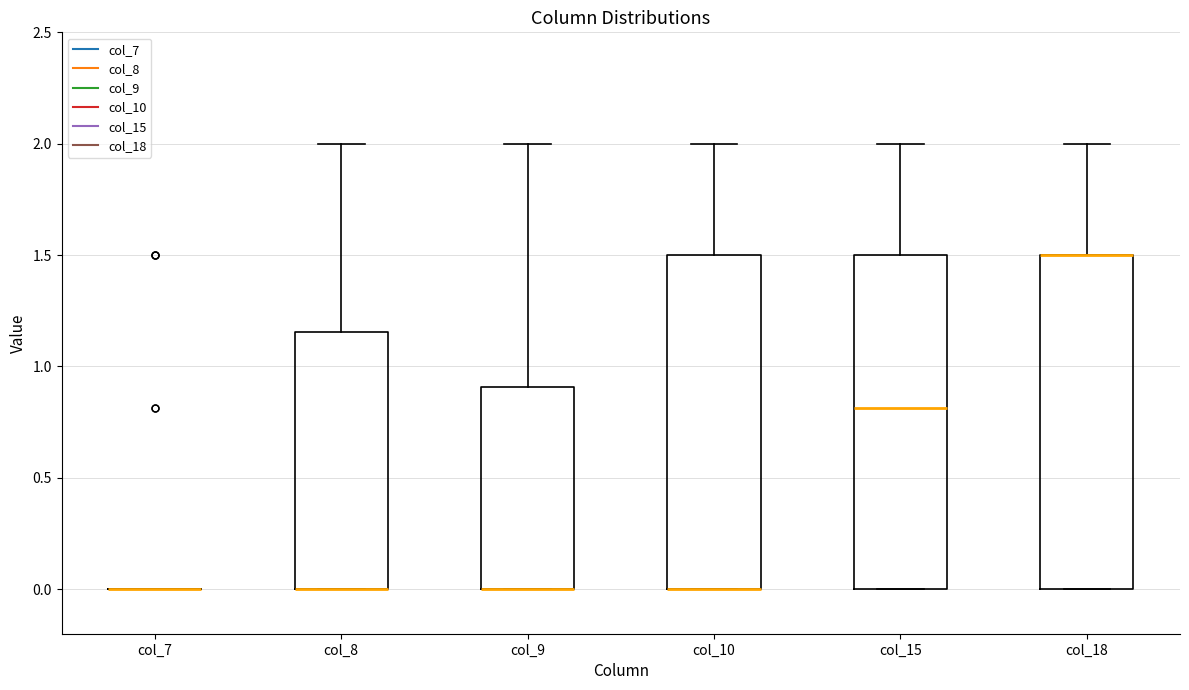

Reading left to right, transcribe this box plot: for each box, give where its median line is, the range the box spans, and where its two whiskers end, as read against the y-axis. The values are not printed on the chart, so give them approximately, as read against the axis.

col_7: box collapsed to a line at 0.00, whiskers 0.00 to 0.00
col_8: median 0.00 (drawn on the box's lower edge), box 0.00 to 1.15, whiskers 0.00 to 2.00
col_9: median 0.00 (drawn on the box's lower edge), box 0.00 to 0.90, whiskers 0.00 to 2.00
col_10: median 0.00 (drawn on the box's lower edge), box 0.00 to 1.50, whiskers 0.00 to 2.00
col_15: median 0.80, box 0.00 to 1.50, whiskers 0.00 to 2.00
col_18: median 1.50 (drawn on the box's upper edge), box 0.00 to 1.50, whiskers 0.00 to 2.00